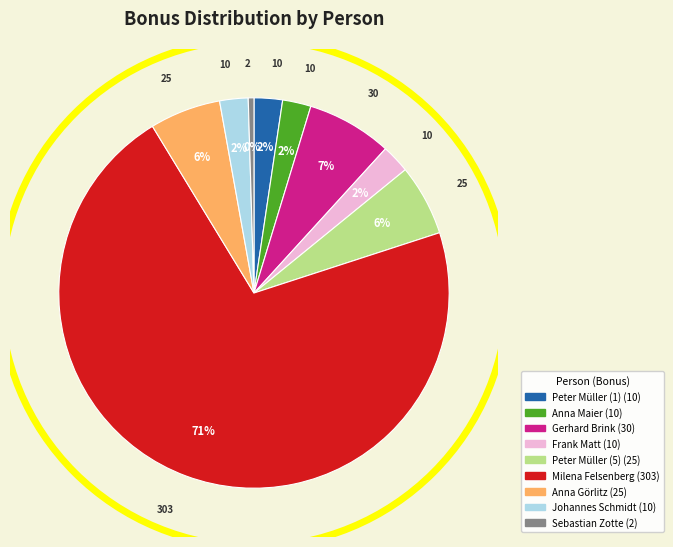

Is there any slice that represents more than half of the pie?

Yes